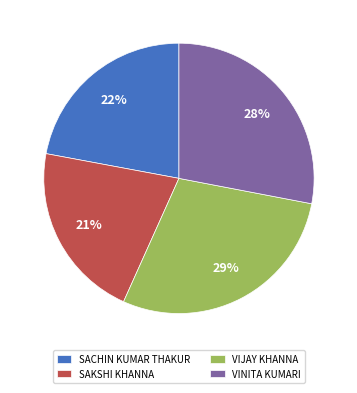

Is the sum of VIJAY KHANNA and VINITA KUMARI greater than half?

Yes